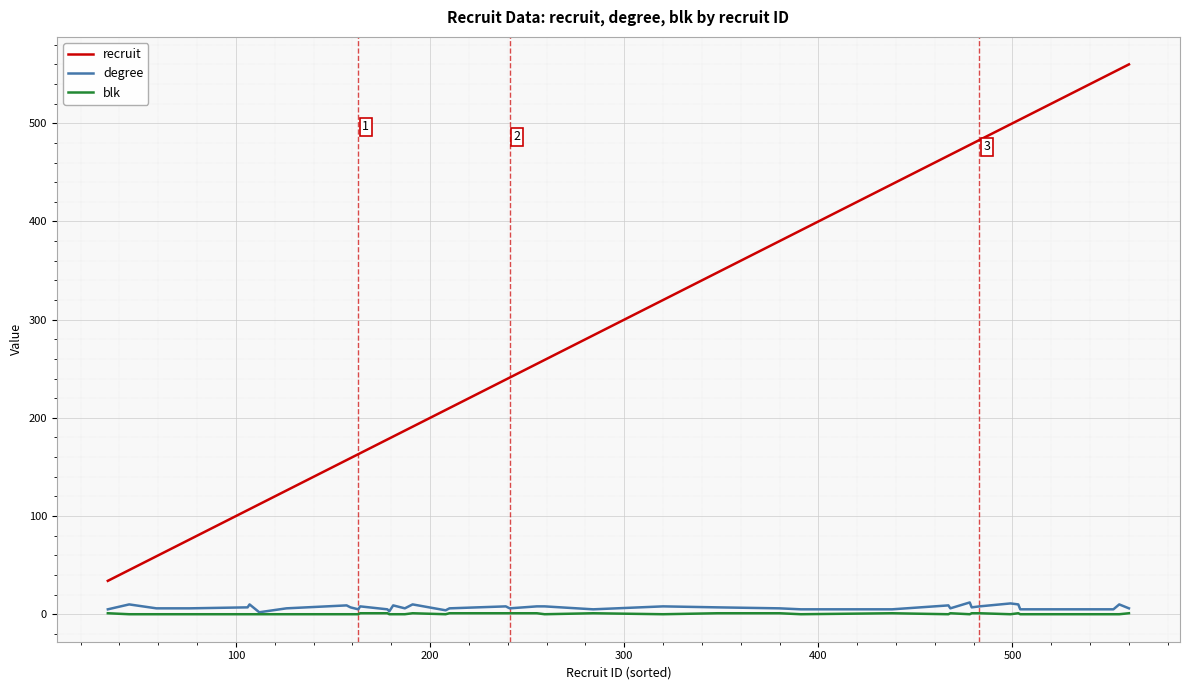

True or false: degree and recruit intersect in this chart.

False